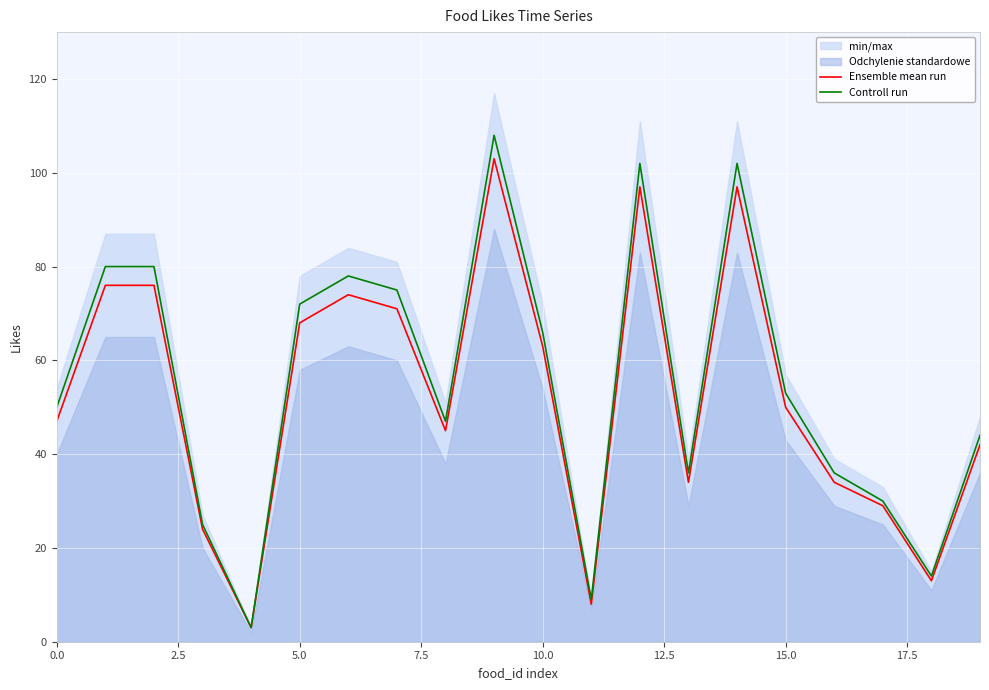

How many values in the Controll run series exceed 53?

9